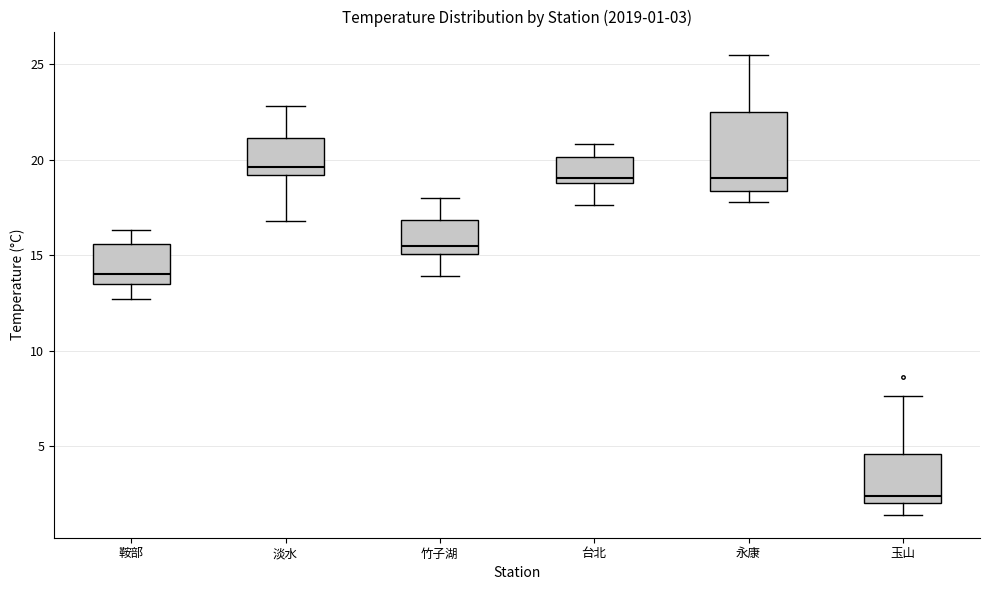

Comparing the boxes themselves (not the whiskers), which one is the tallest?

永康